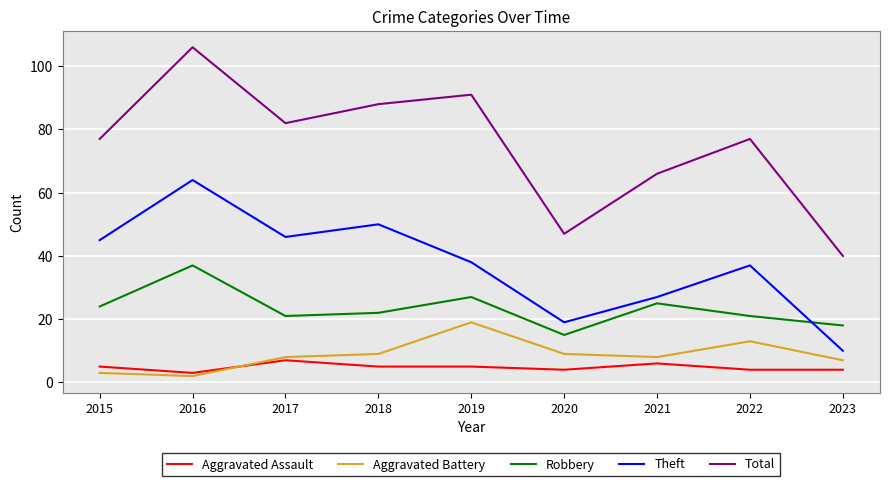

What is the average value of the Theft series?

37